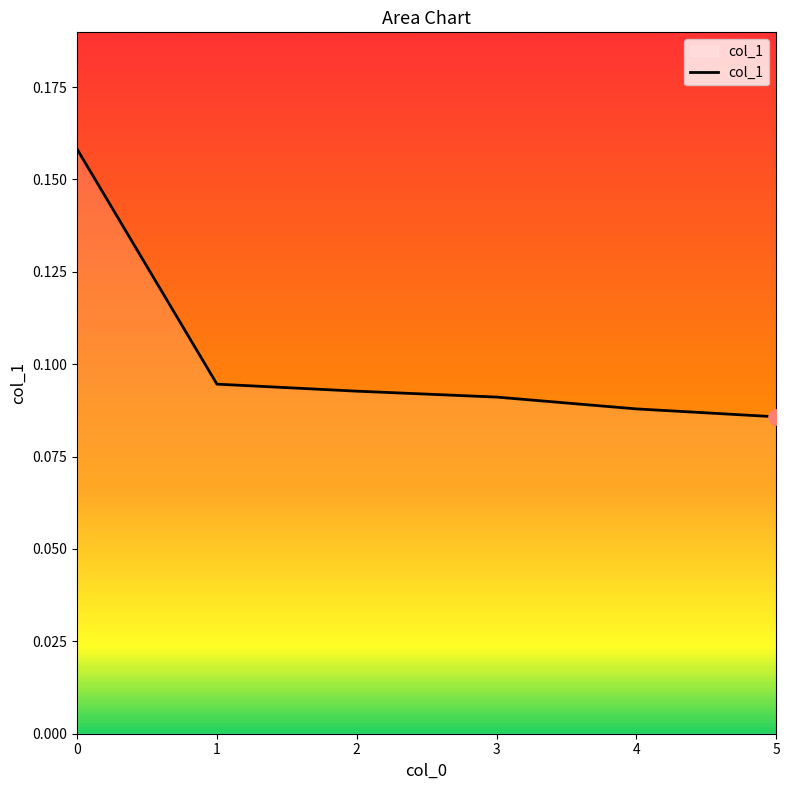

Which has a higher value, 4 or 3?

3